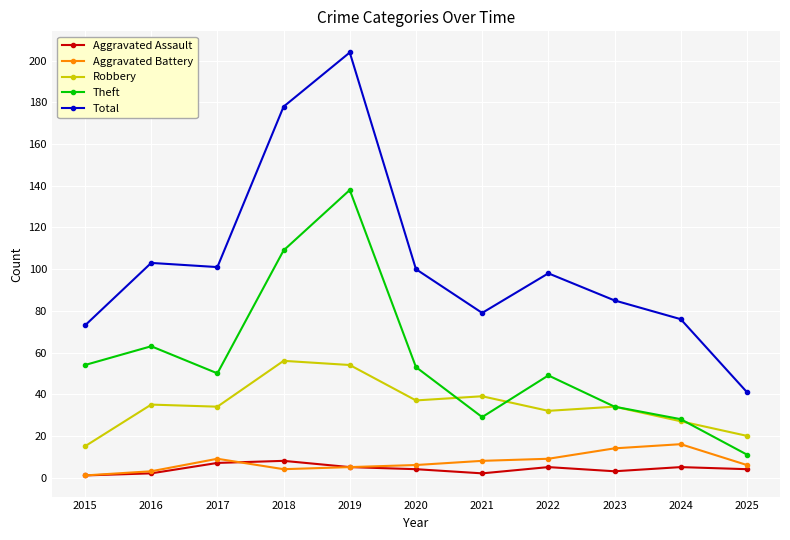

What is the lowest value of the Aggravated Battery series?

1